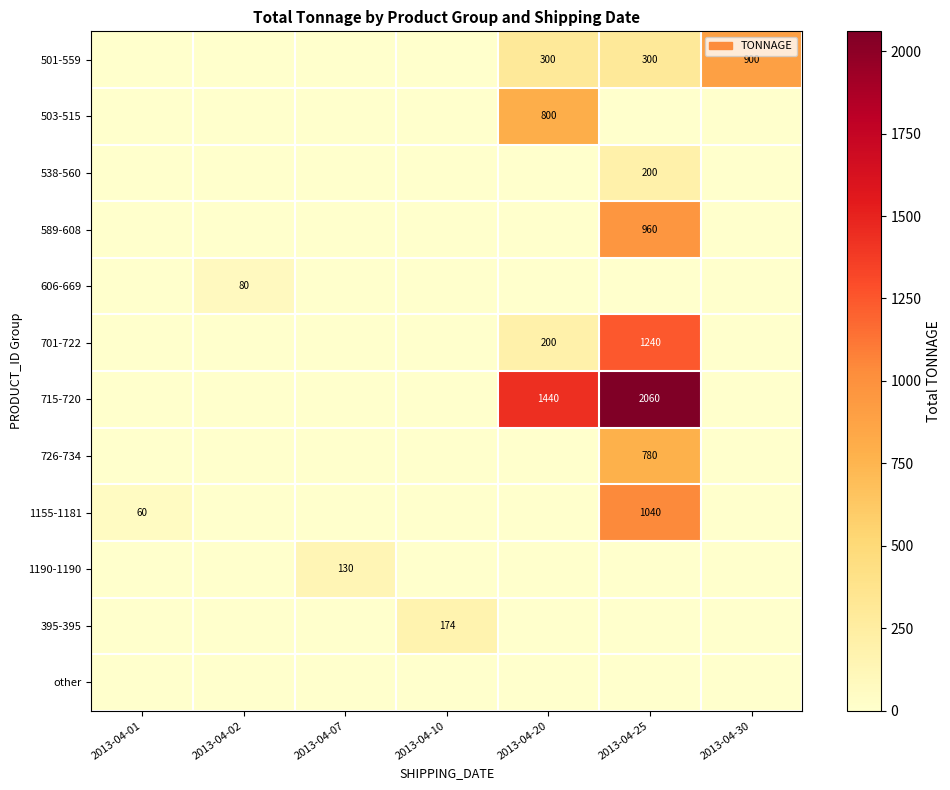

The 503-515 series shows 0 at 2013-04-07. True or false?

True